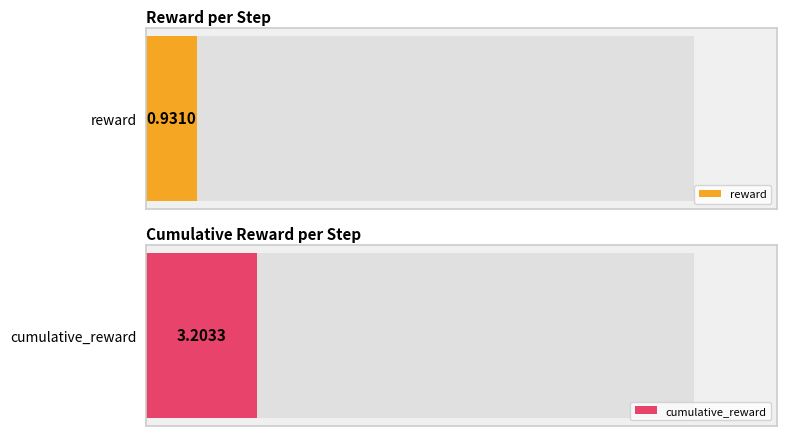

Is the value of cumulative_reward at 2 greater than the value of reward at 13?

Yes